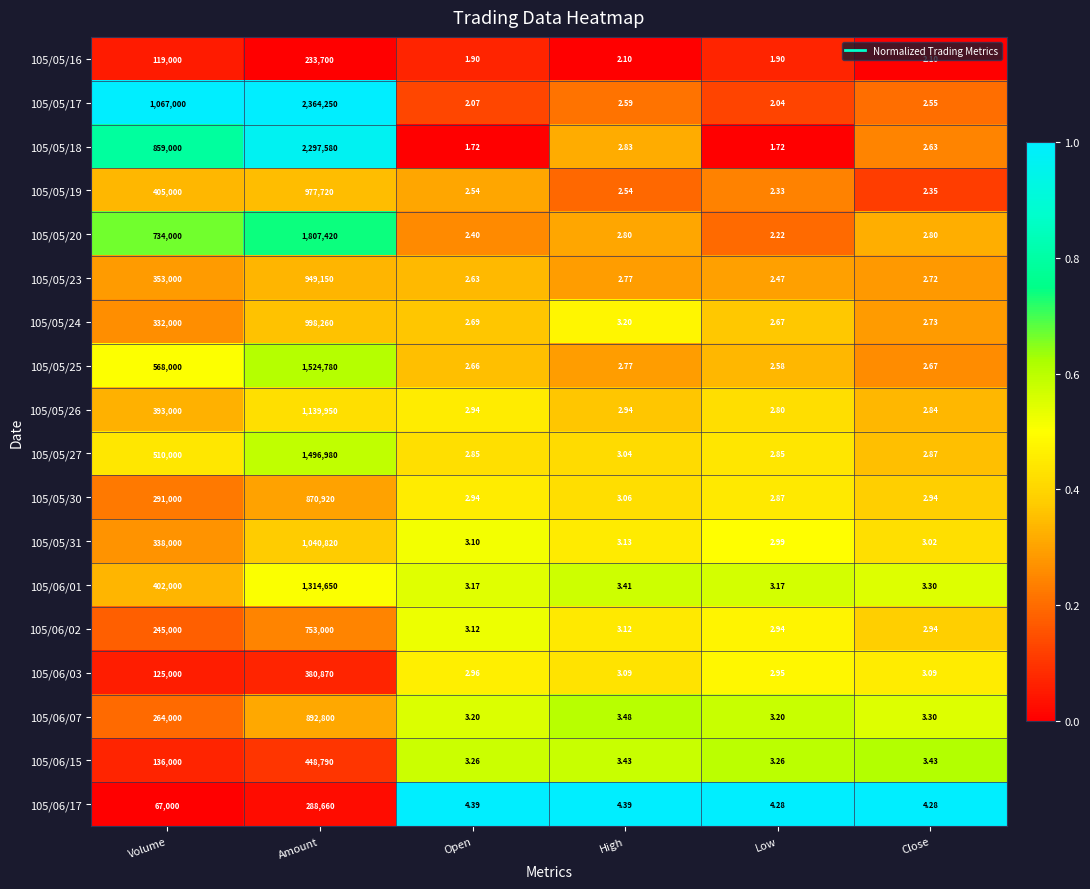

Which label corresponds to the largest value in the chart?

Amount